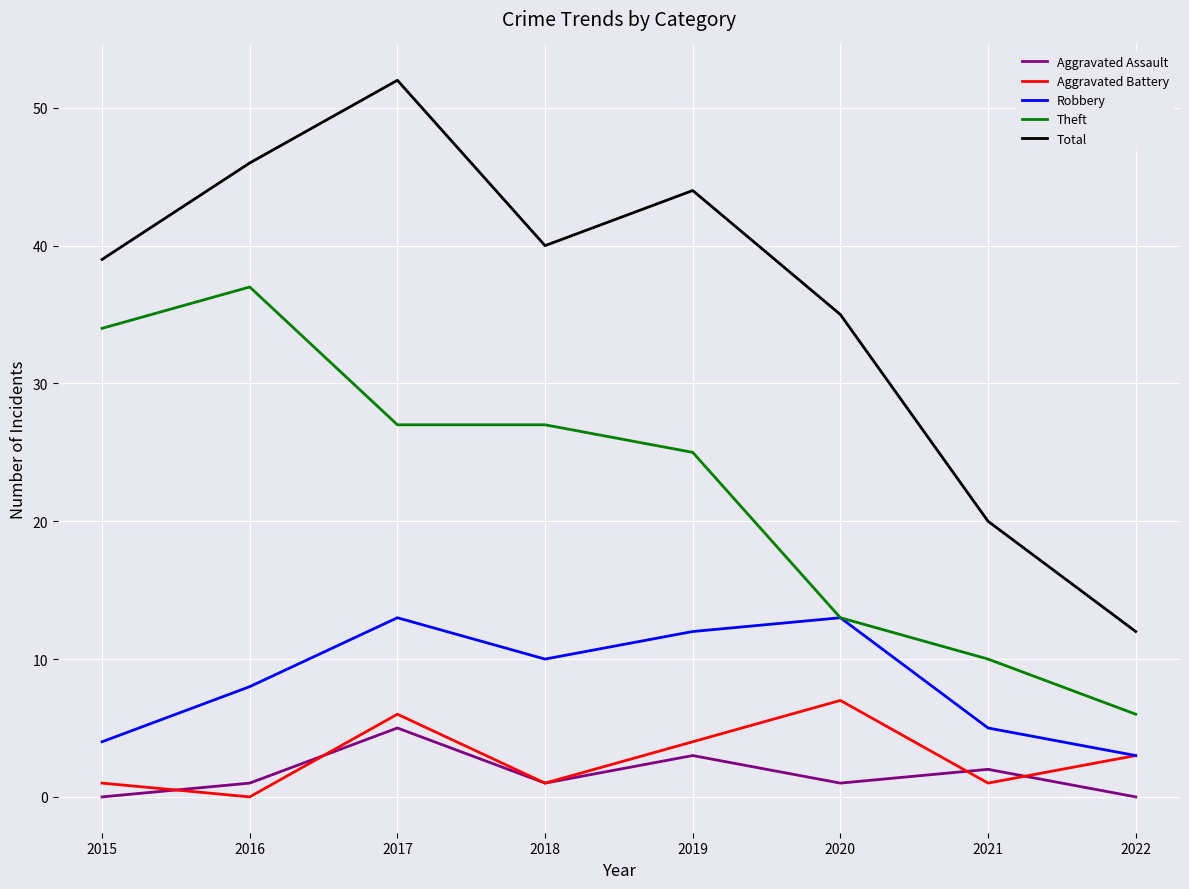

Reading left to right, what are all the values shown in this chart?

Aggravated Assault: 0	1	5	1	3	1	2	0
Aggravated Battery: 1	0	6	1	4	7	1	3
Robbery: 4	8	13	10	12	13	5	3
Theft: 34	37	27	27	25	13	10	6
Total: 39	46	52	40	44	35	20	12